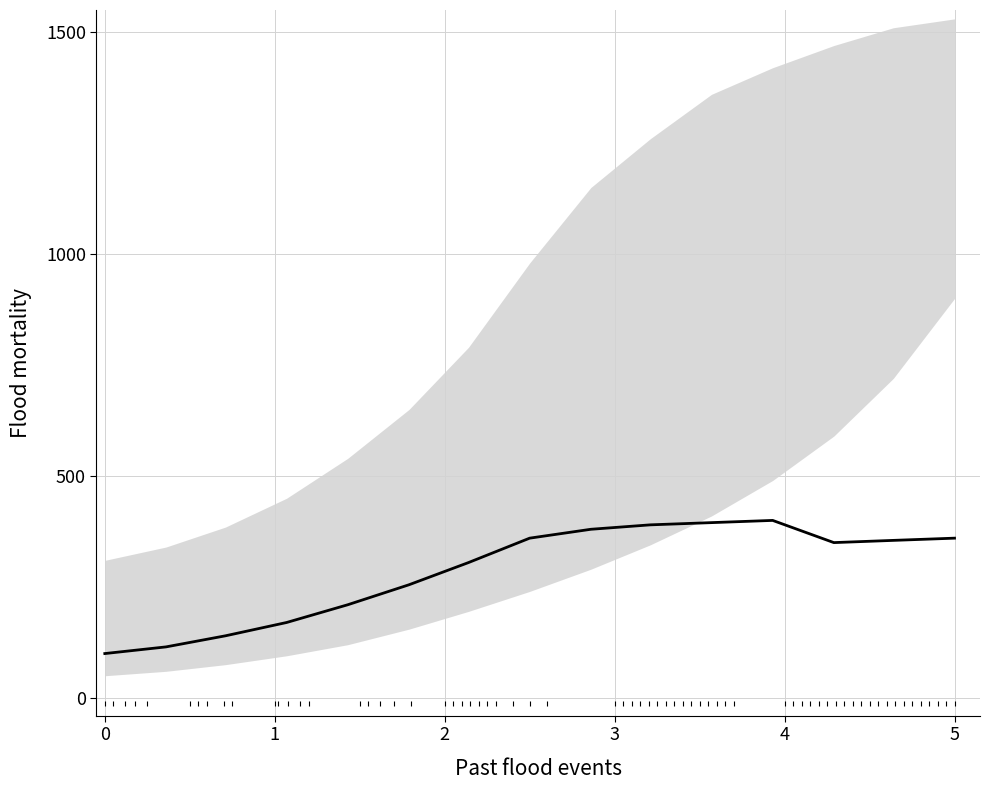

How many lines are shown in the chart?

1